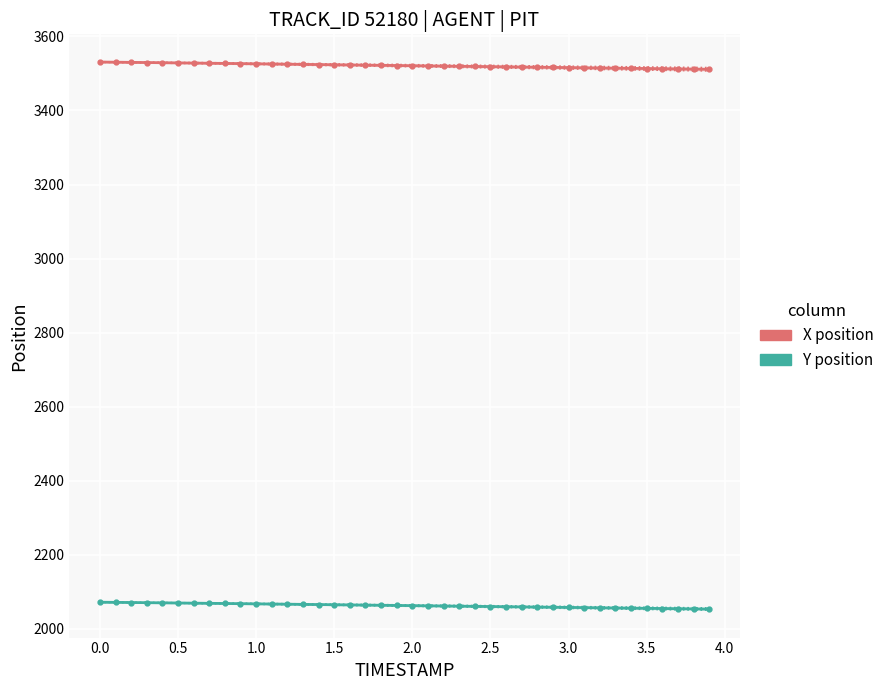

Rank the series by their average value, from lowest to highest.

Y position, X position